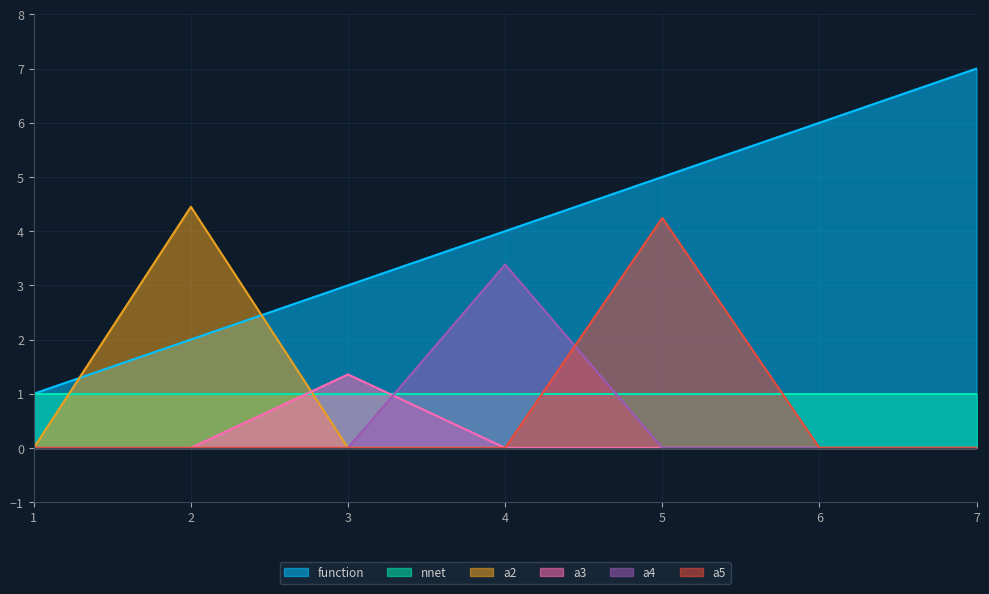

Is the value of a5 at 5 greater than the value of function at 4?

Yes